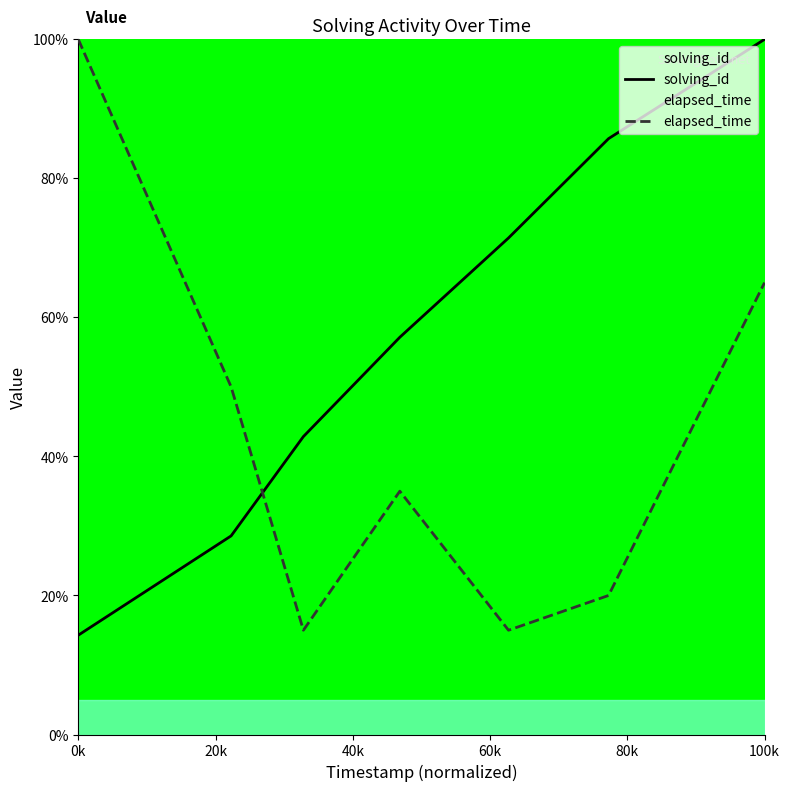

Which series has the largest total across all categories?

solving_id